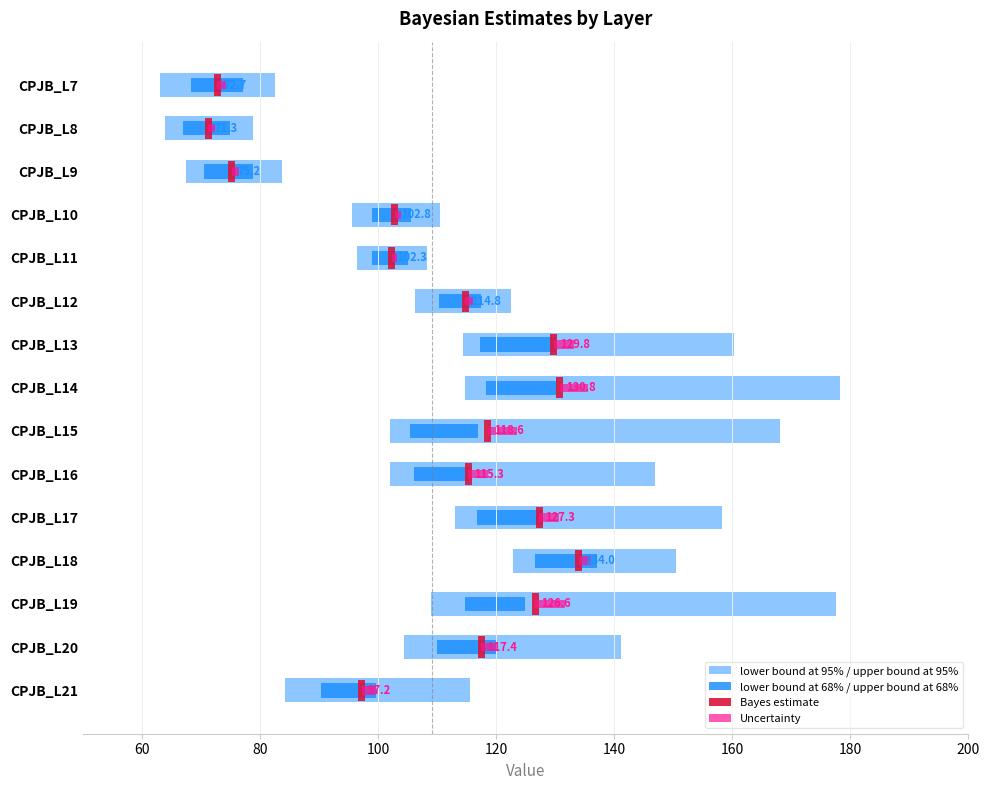

Between CPJB_L17 and CPJB_L13, which is larger?

CPJB_L13